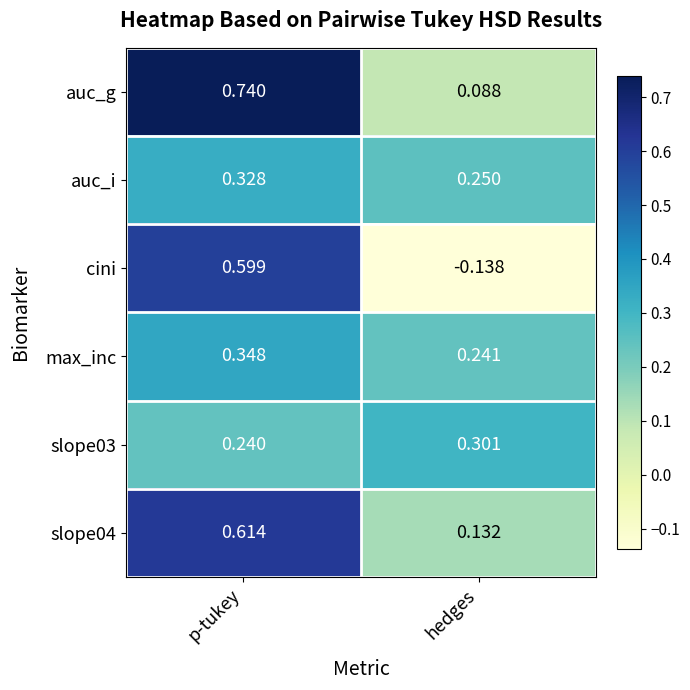

Rank the categories by auc_g value from highest to lowest.

p-tukey, hedges